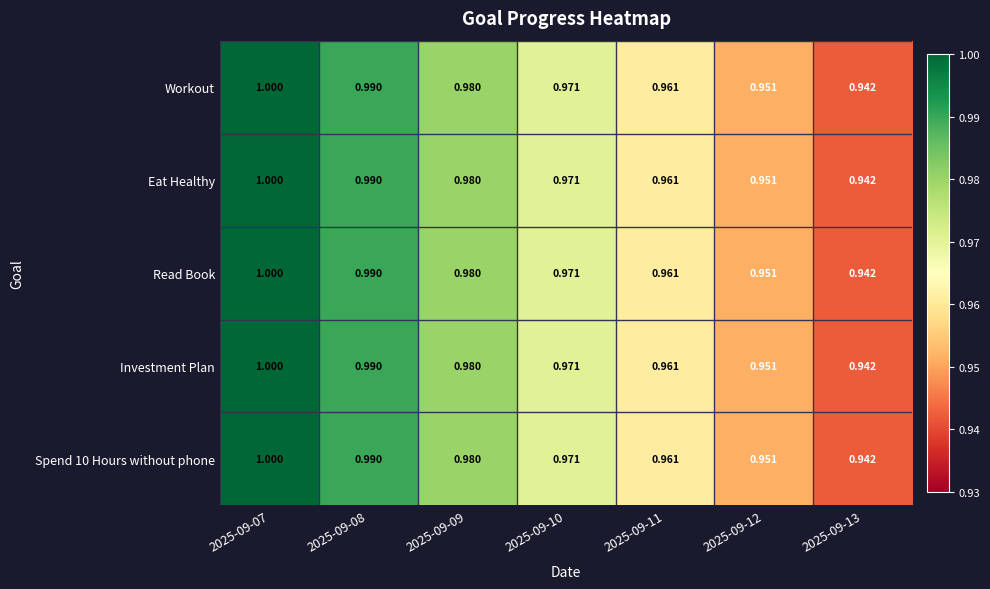

Is the value of Spend 10 Hours without phone at 2025-09-07 greater than the value of Read Book at 2025-09-08?

Yes